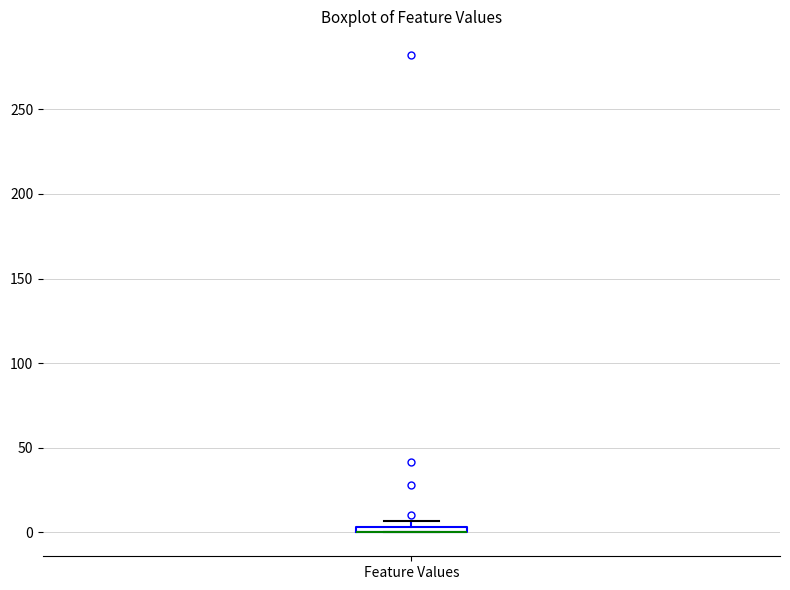

Where is the lower edge of the box for Feature Values on the y-axis? The values are not printed on the chart, so give them approximately, as read against the axis.

0